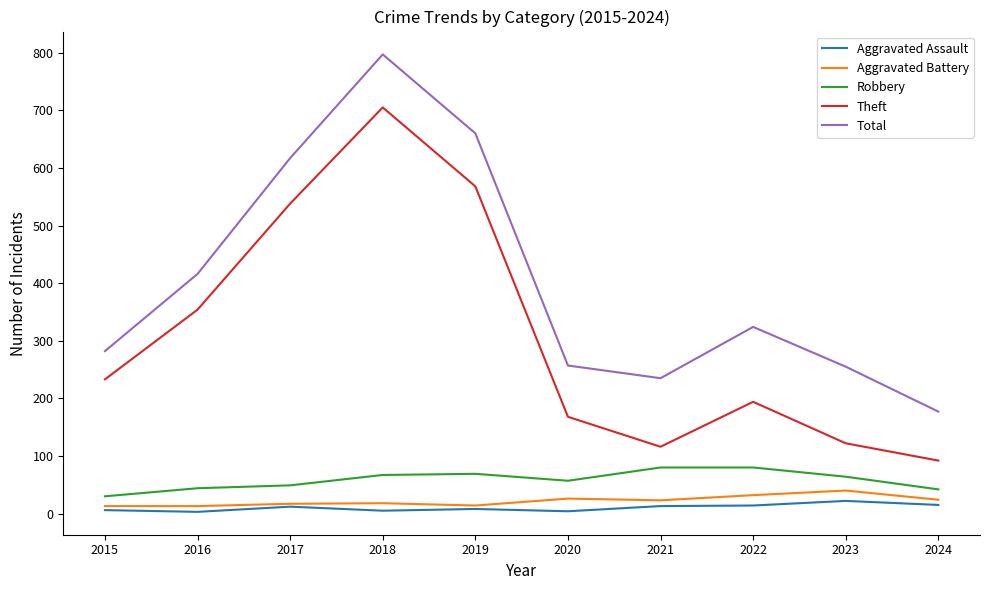

What is the difference between the highest and lowest values at 2016?

413